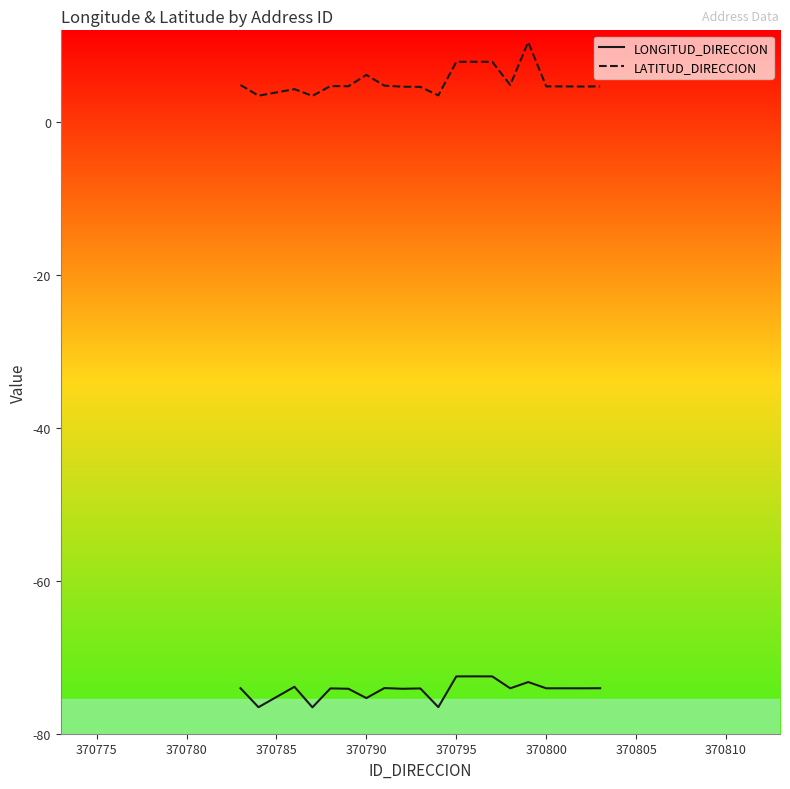

What is the lowest value of the LONGITUD_DIRECCION series?

-76.5